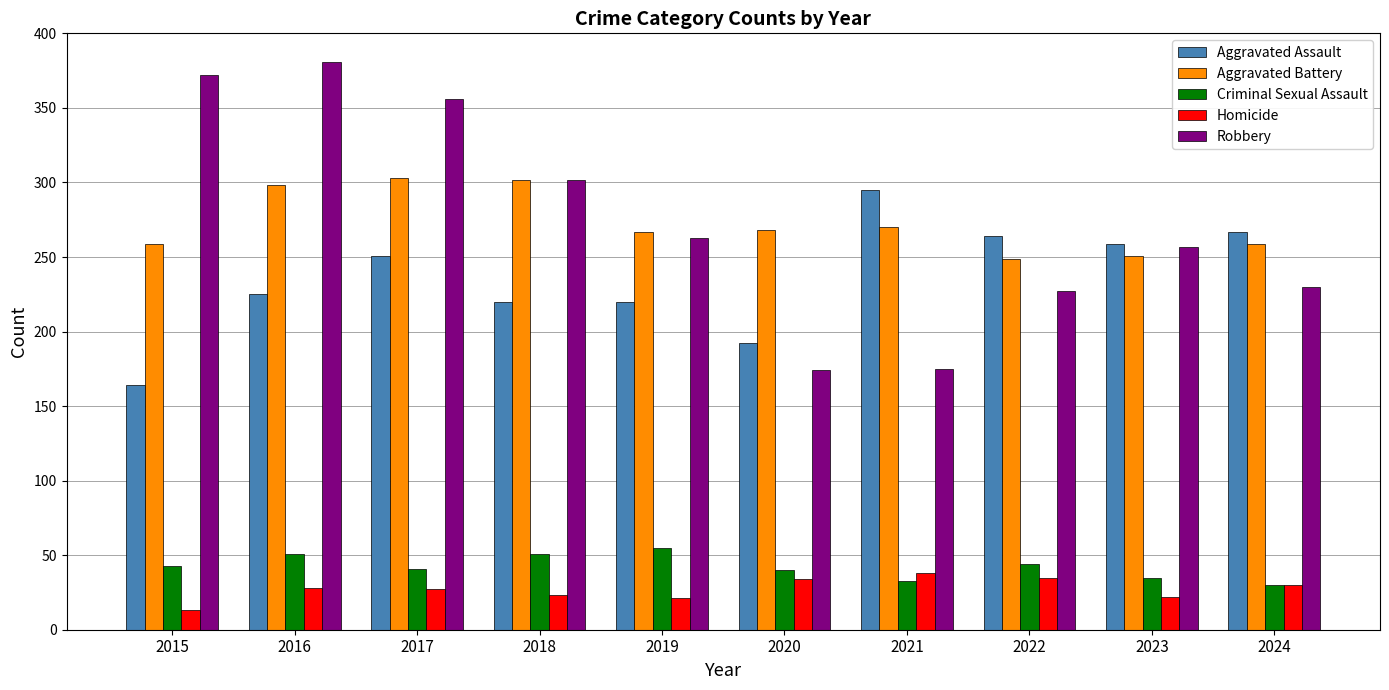

Is it true that Robbery equals 140 at 2024?

False